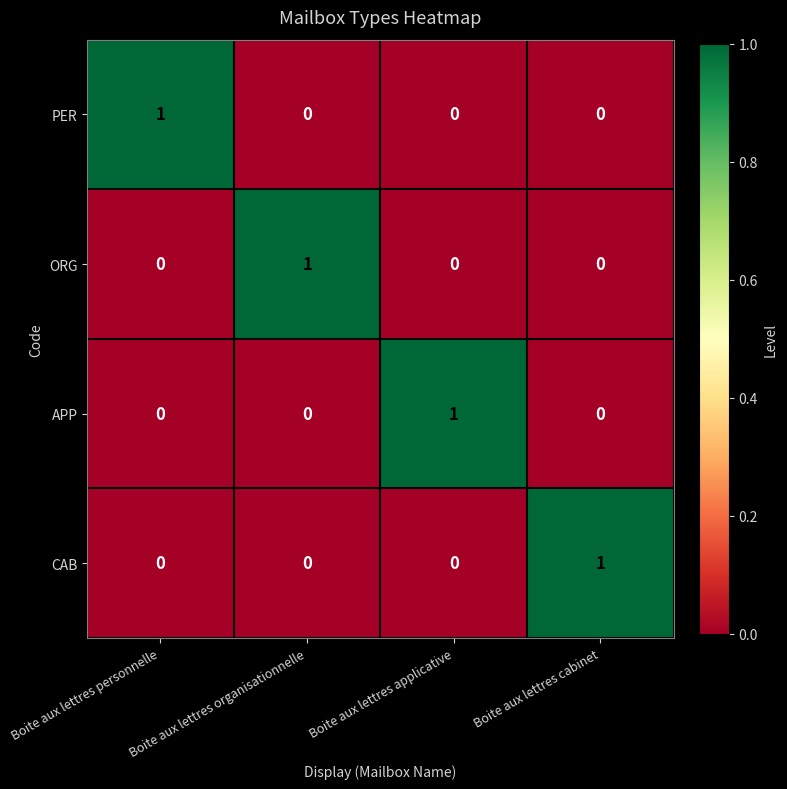

Is it true that PER equals -1 at Boite aux lettres cabinet?

False